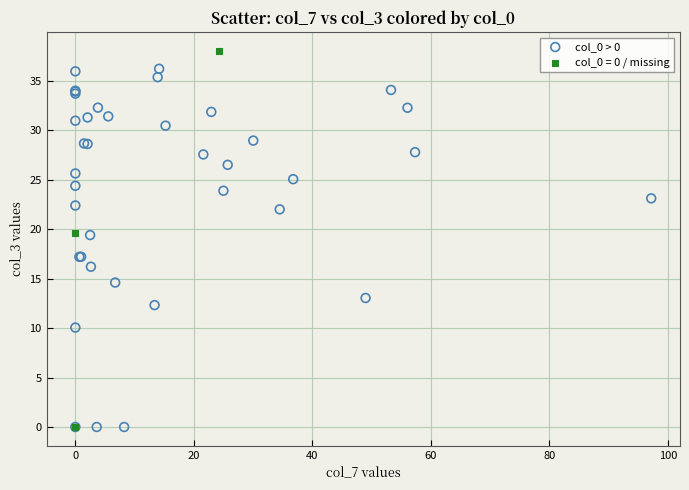

Which series contains the highest Y value?

col_0 = 0 / missing